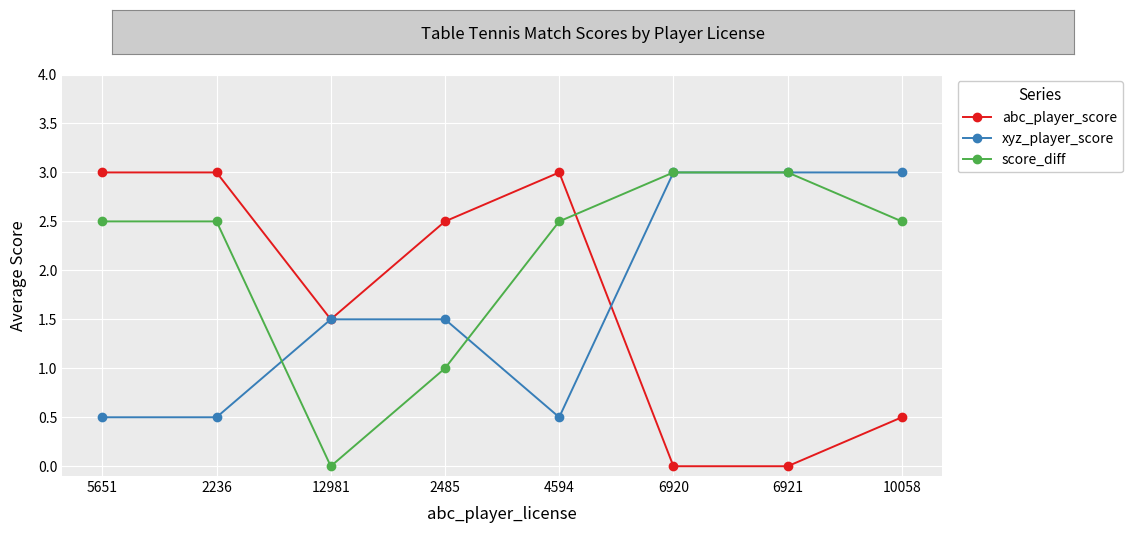

True or false: score_diff and xyz_player_score cross at least once.

True